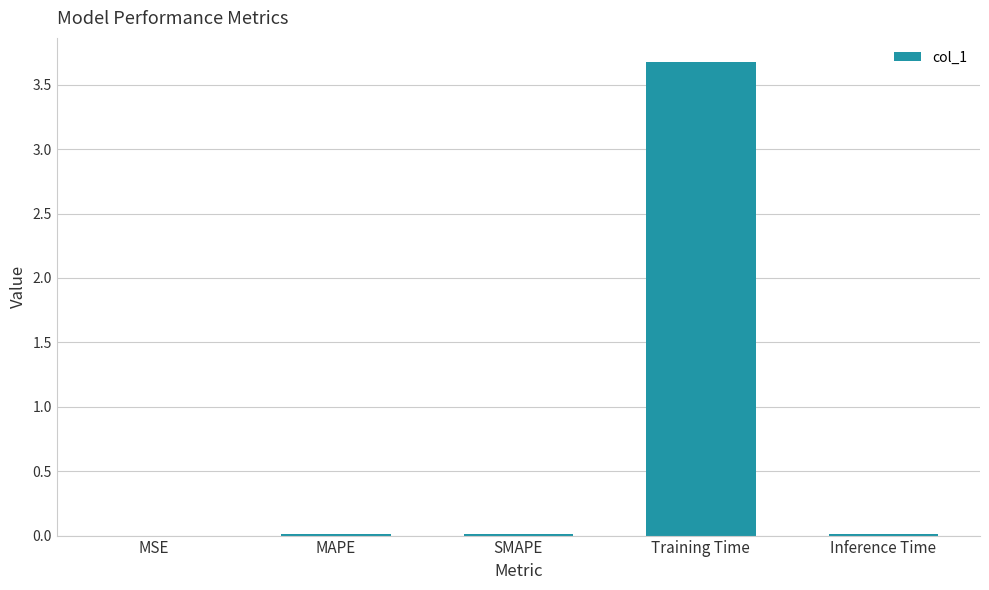

Is it true that the value at Inference Time is 0.0?

True